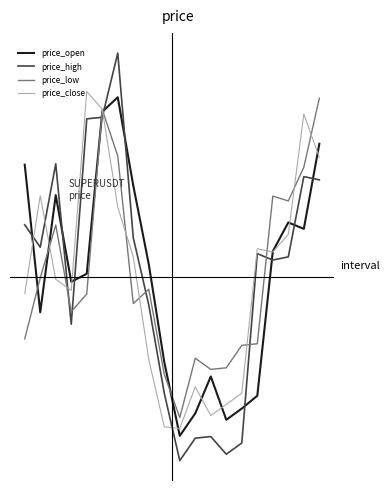

True or false: price_open and price_close cross at least once.

True